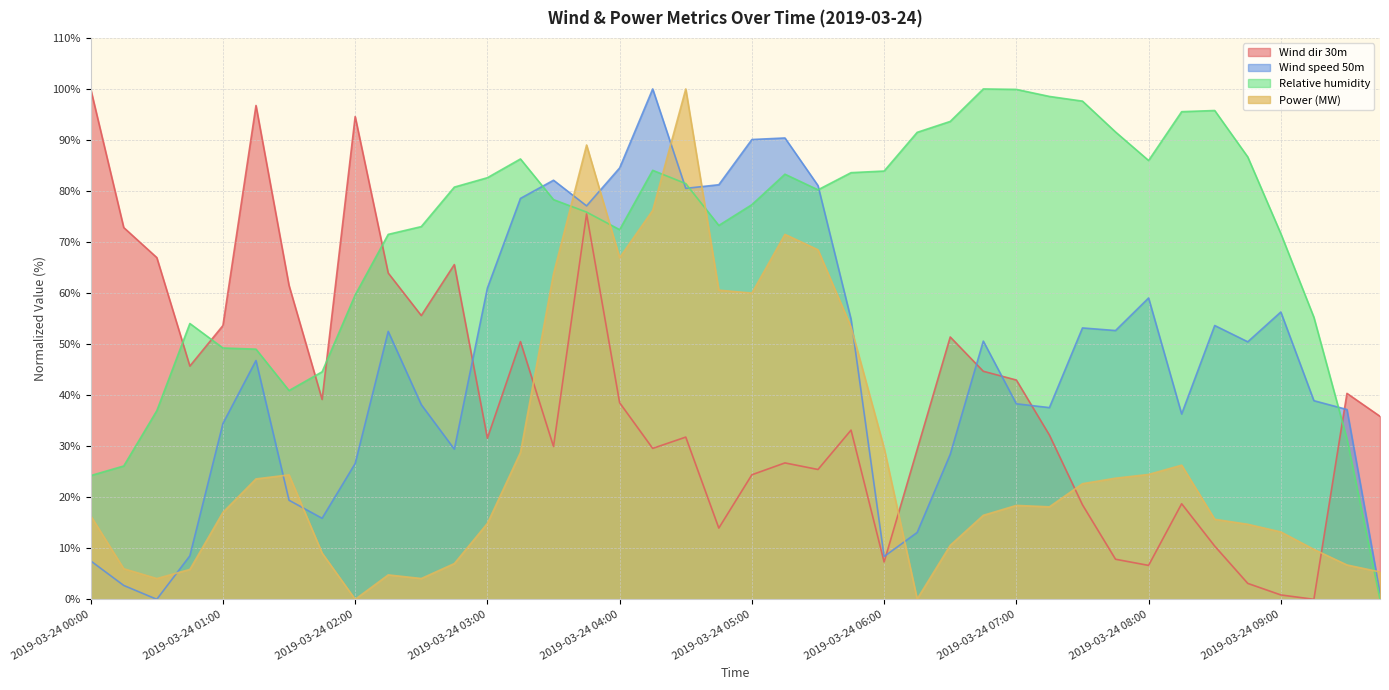

In Wind speed 50m, how many points are lower than both neighbors (excluding endpoints)?

10